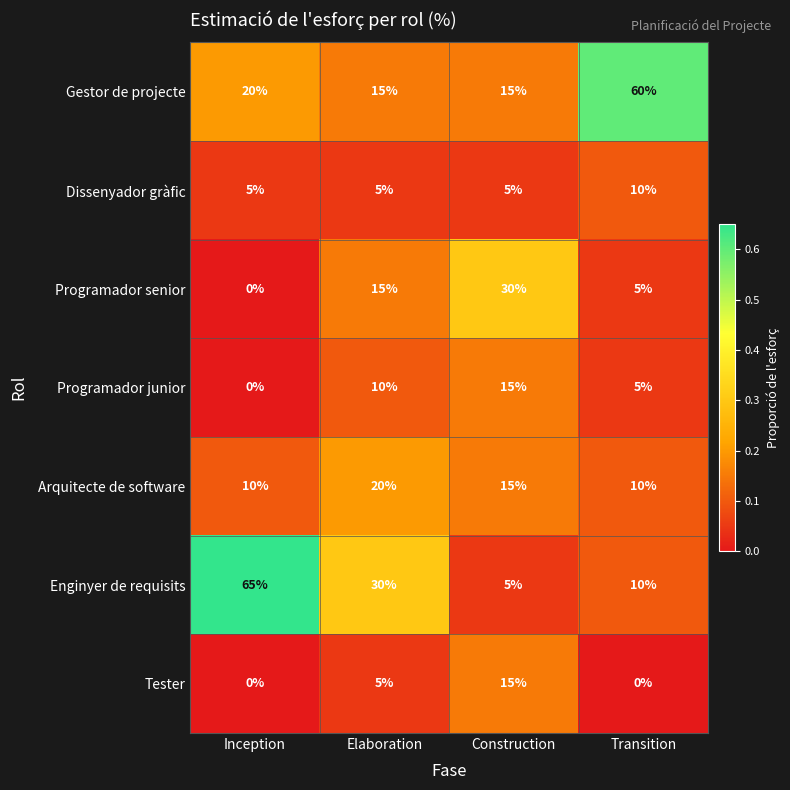

What is the sum of the Arquitecte de software values at Inception and Construction?

25